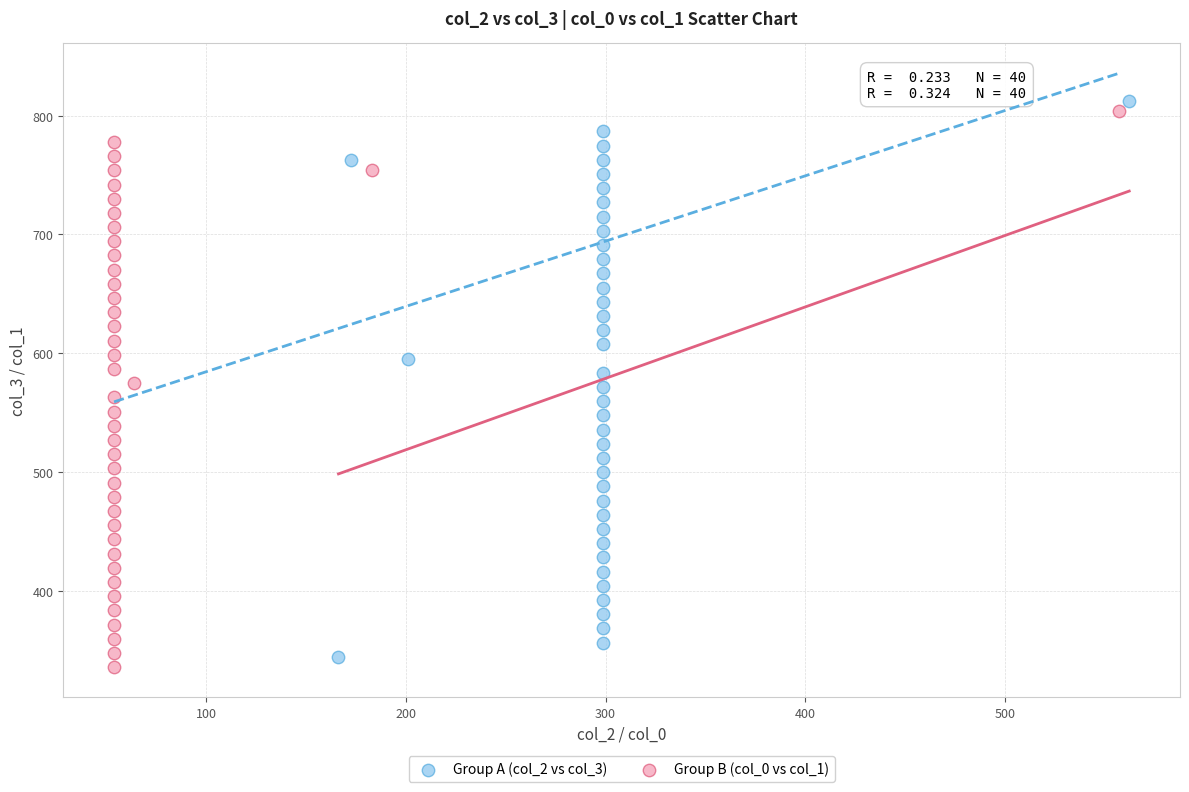

What are all the series names shown in the legend?

Group A (col_2 vs col_3), Group B (col_0 vs col_1)